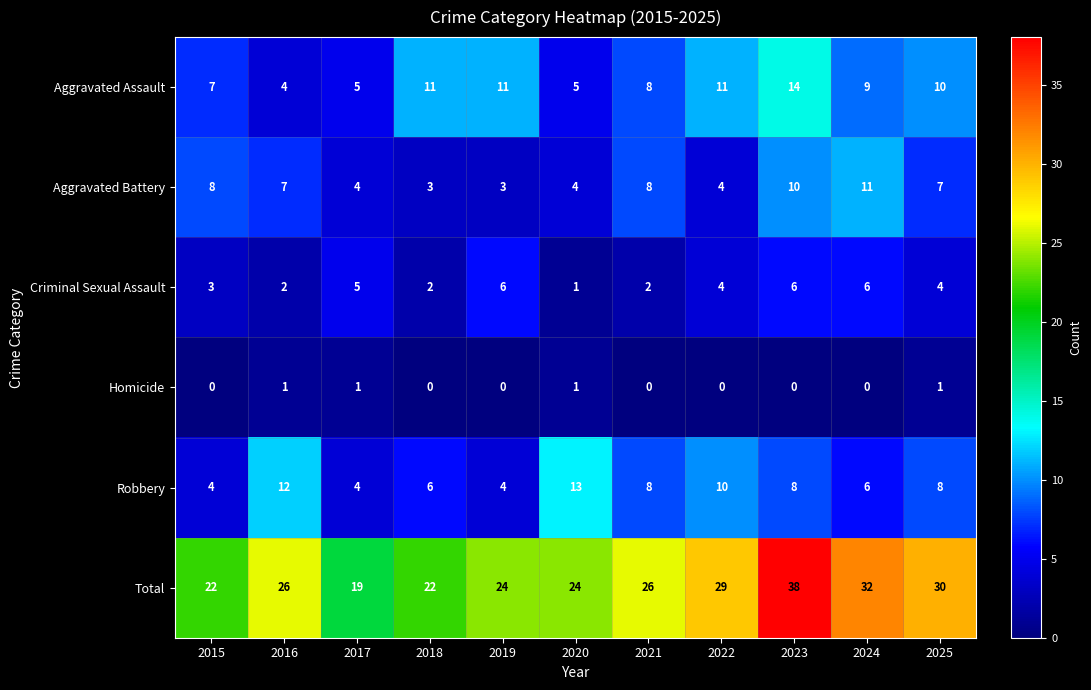

What is the difference between the highest and lowest values at 2021?

26